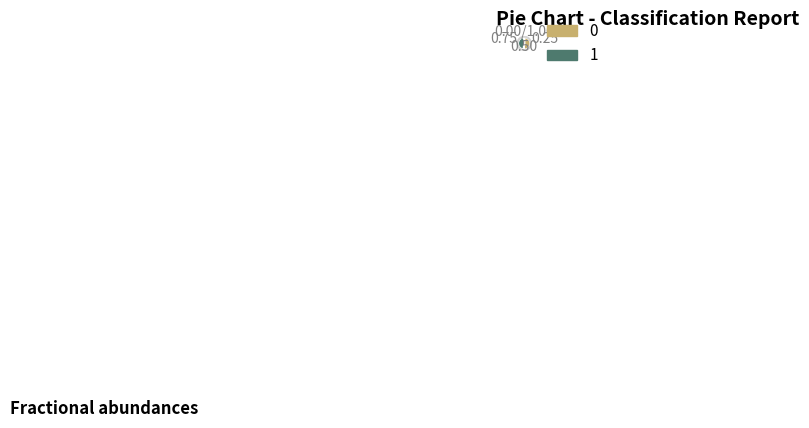

Is the sum of 1 and 0 greater than half?

Yes